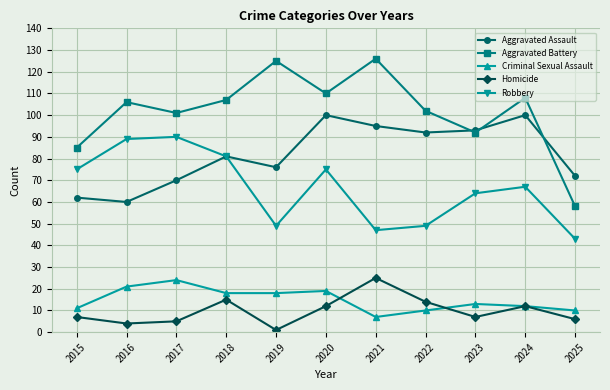

Is this an area chart (filled region under the line)?

No